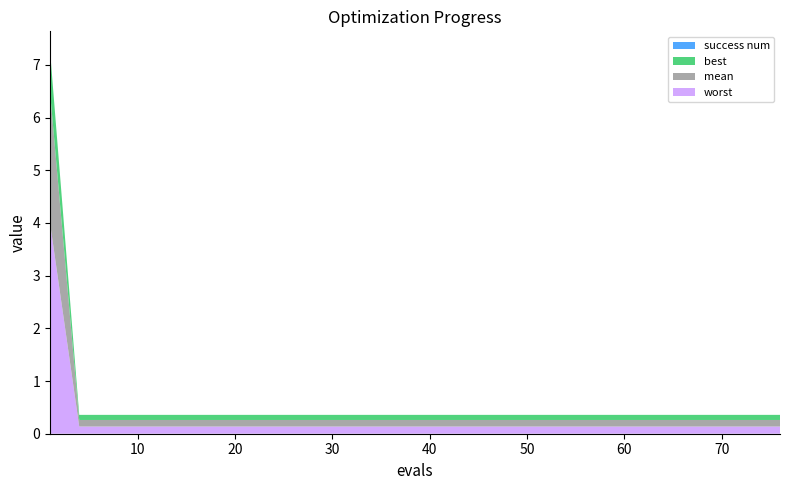

Reading right to left, extract all data points from this chart.

mean: 0.1	0.1	0.1	0.1	0.1	0.1	0.1	0.1	0.1	0.1	0.1	0.1	0.1	0.1	0.1	0.1	0.1	0.1	0.1	2.5
best: 0.1	0.1	0.1	0.1	0.1	0.1	0.1	0.1	0.1	0.1	0.1	0.1	0.1	0.1	0.1	0.1	0.1	0.1	0.1	0.8
worst: 0.1	0.1	0.1	0.1	0.1	0.1	0.1	0.1	0.1	0.1	0.1	0.1	0.1	0.1	0.1	0.1	0.1	0.1	0.1	4.0
success num: 0.0	0.0	0.0	0.0	0.0	0.0	0.0	0.0	0.0	0.0	0.0	0.0	0.0	0.0	0.0	0.0	0.0	0.0	0.0	0.0